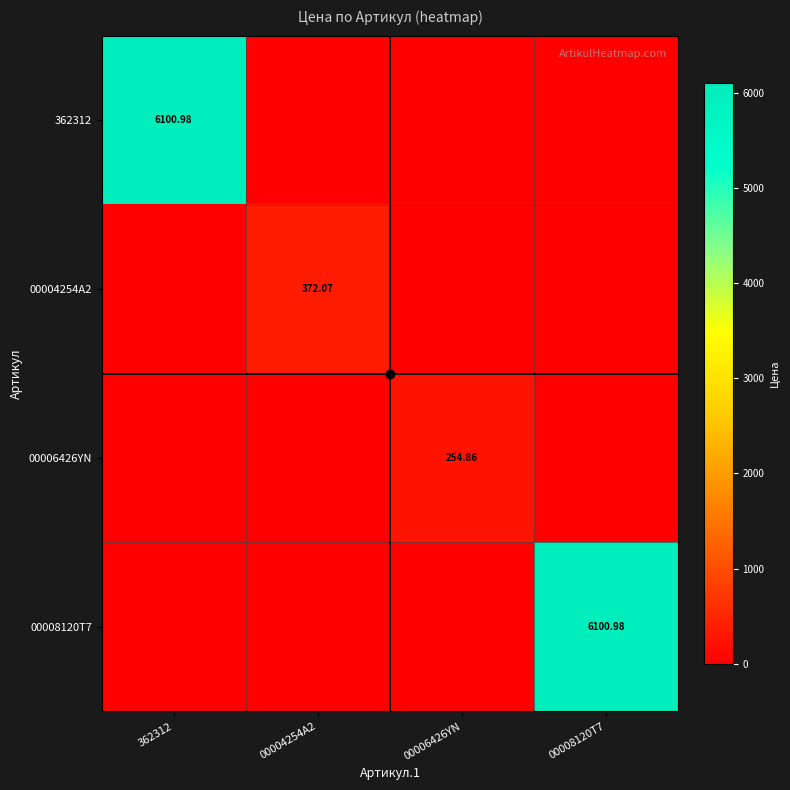

Which series has the largest total across all categories?

362312